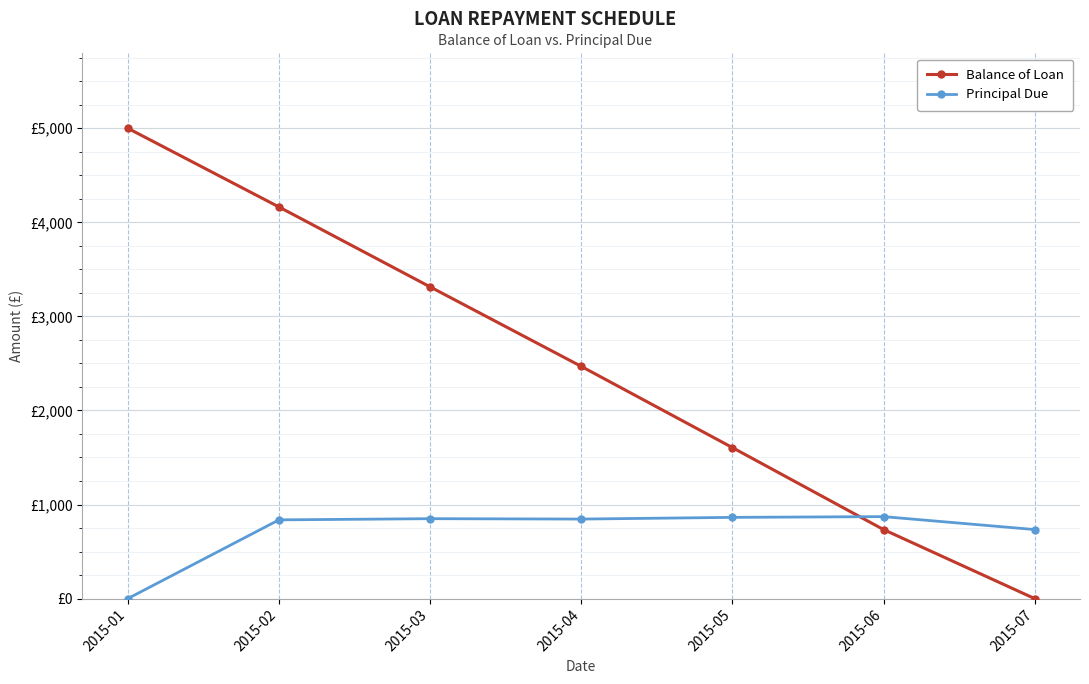

What is the value of the Principal Due point at the 4th from the left?

845.3